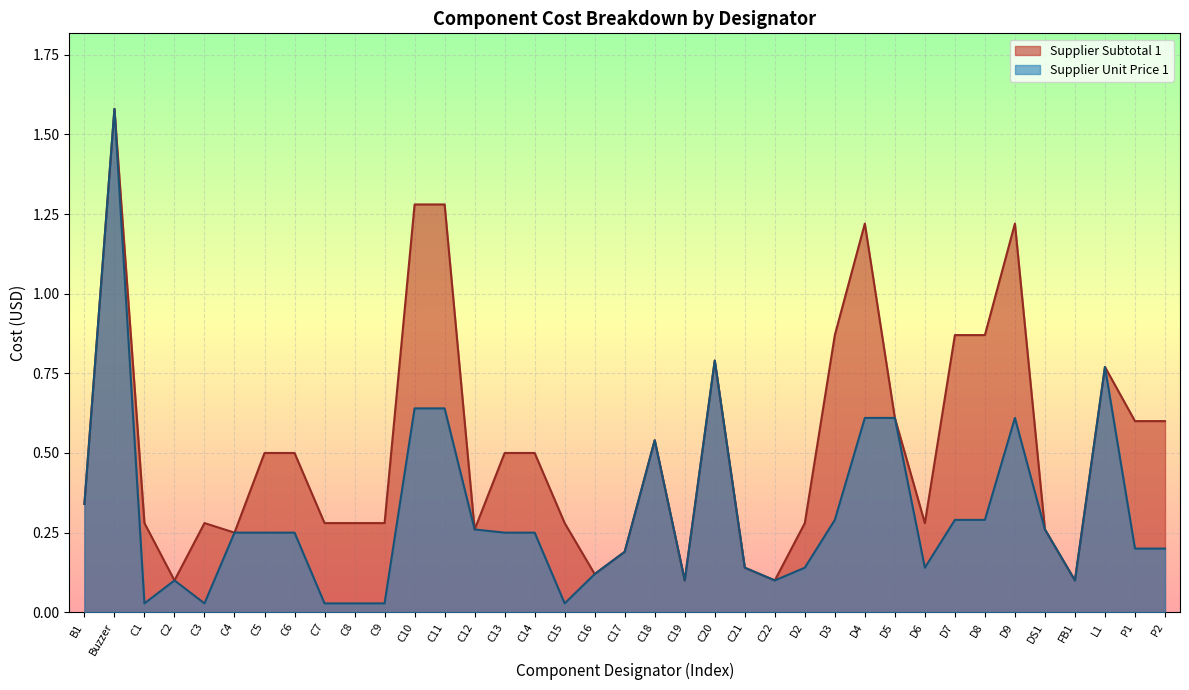

How many distinct data groups are displayed?

2